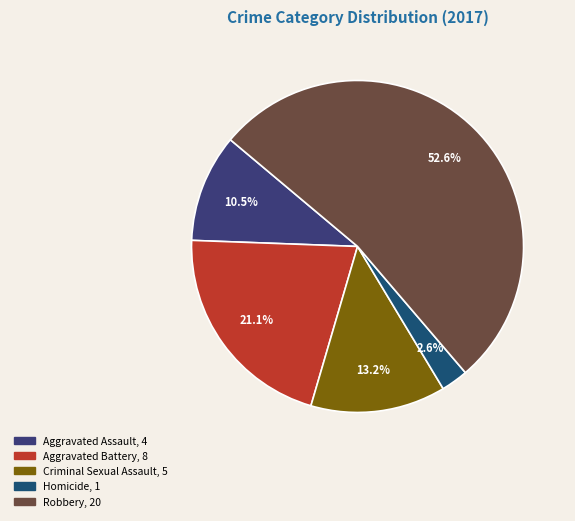

How many segments does this pie chart have?

5